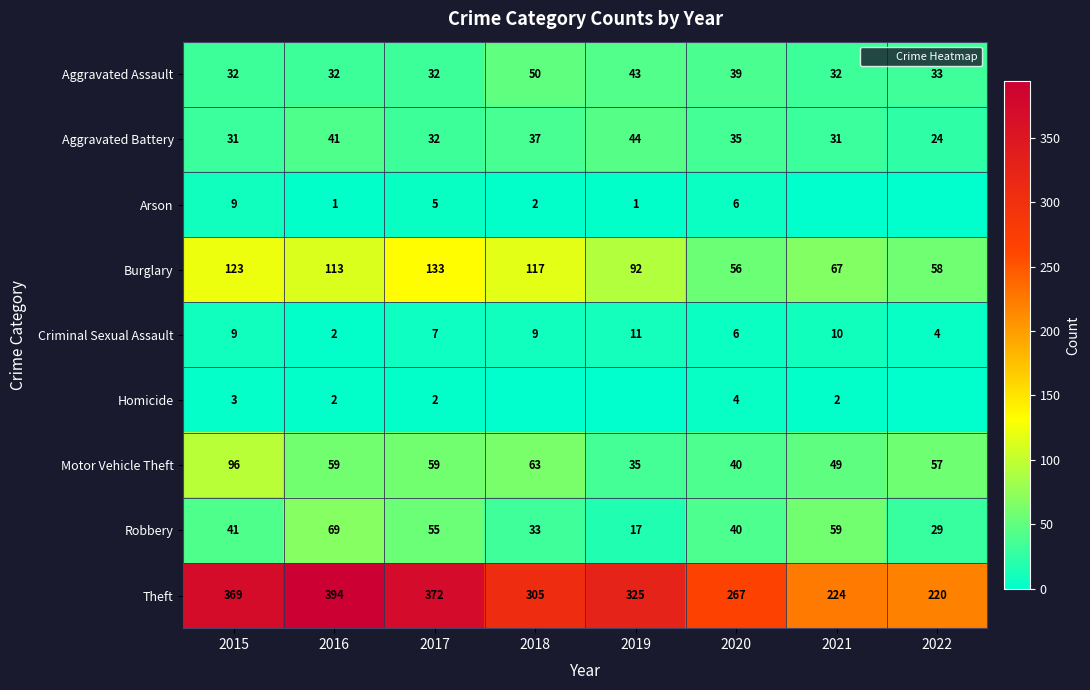

What is the difference between the highest and lowest values at 2019?

325